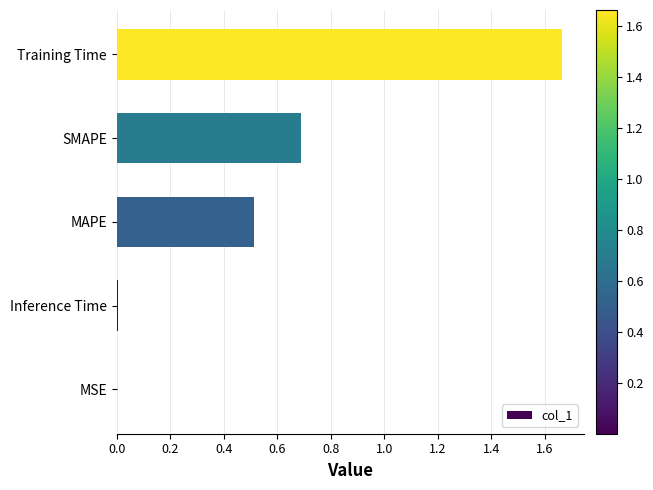

Which has a higher value, MAPE or SMAPE?

SMAPE